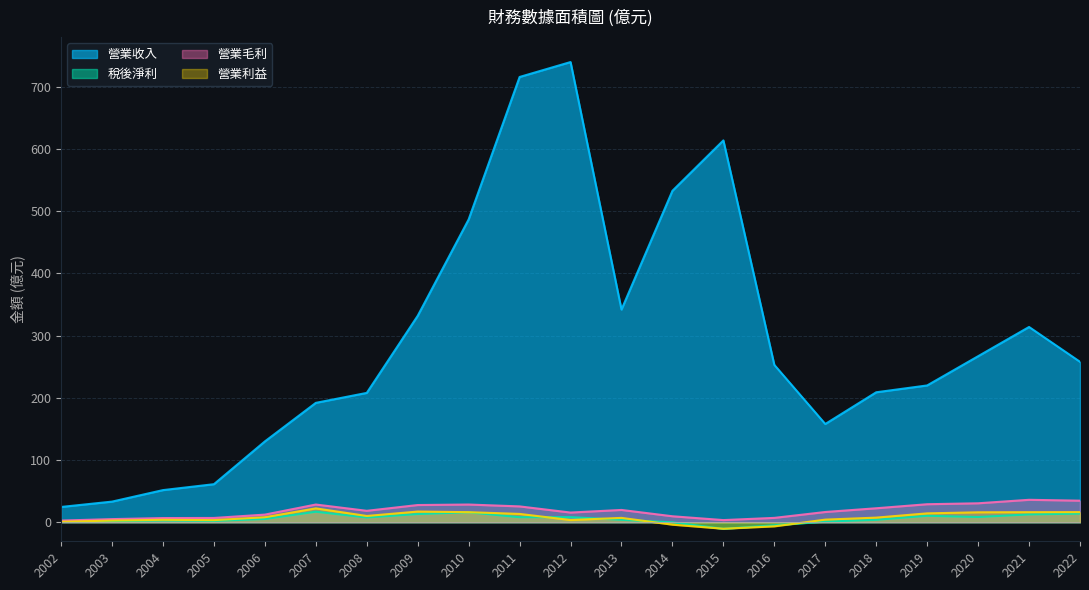

How many positive values does the 營業利益 series have?

18